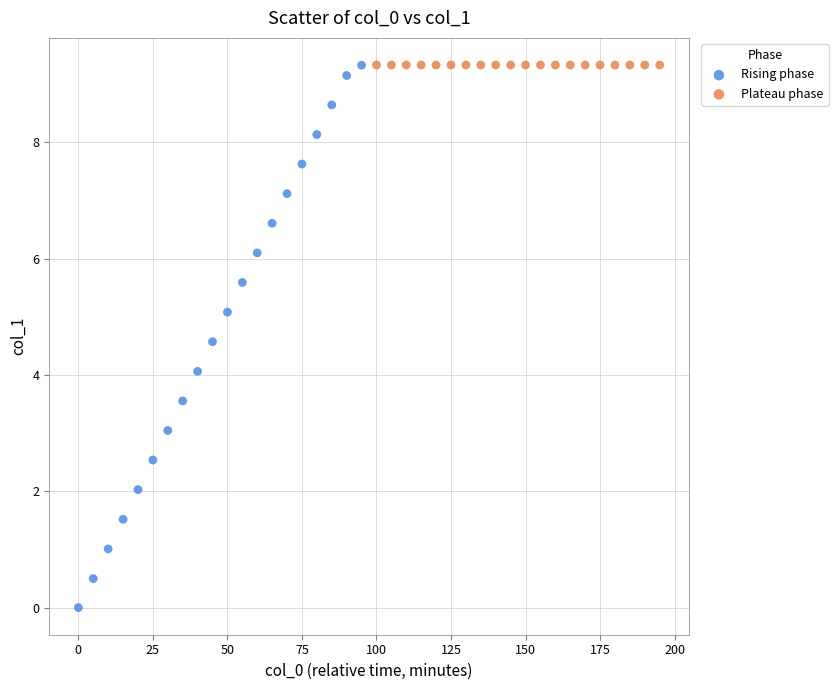

Which series reaches the minimum Y coordinate?

Rising phase